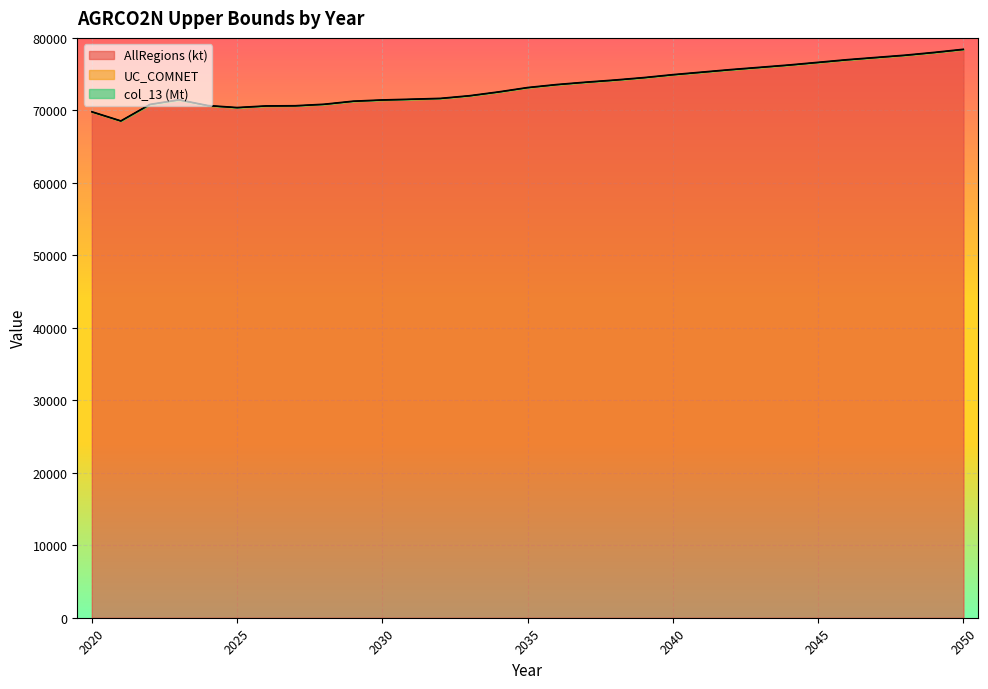

What is the difference between the maximum and minimum values in the AllRegions (kt) series?

9871.9